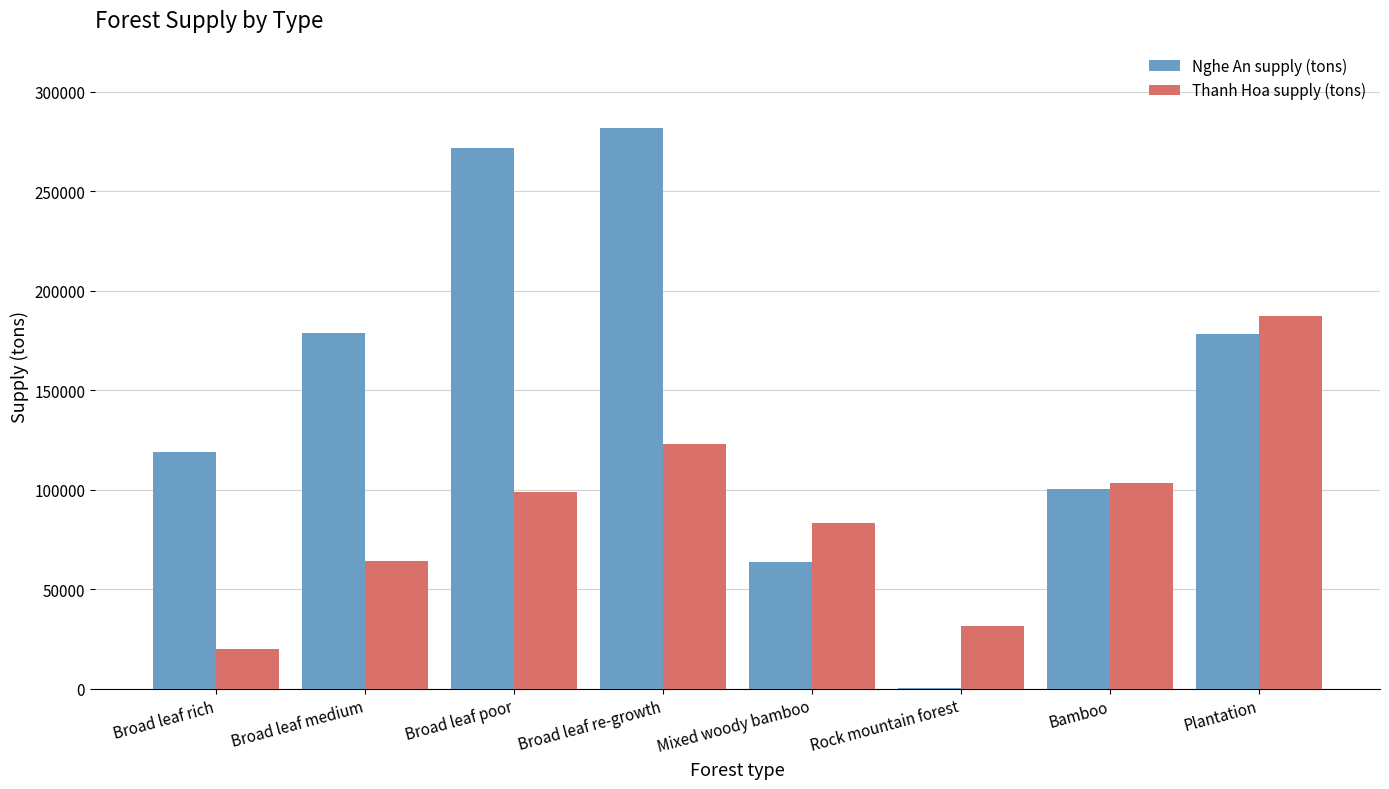

Where does the Nghe An supply (tons) series first go above 178360?

Broad leaf medium